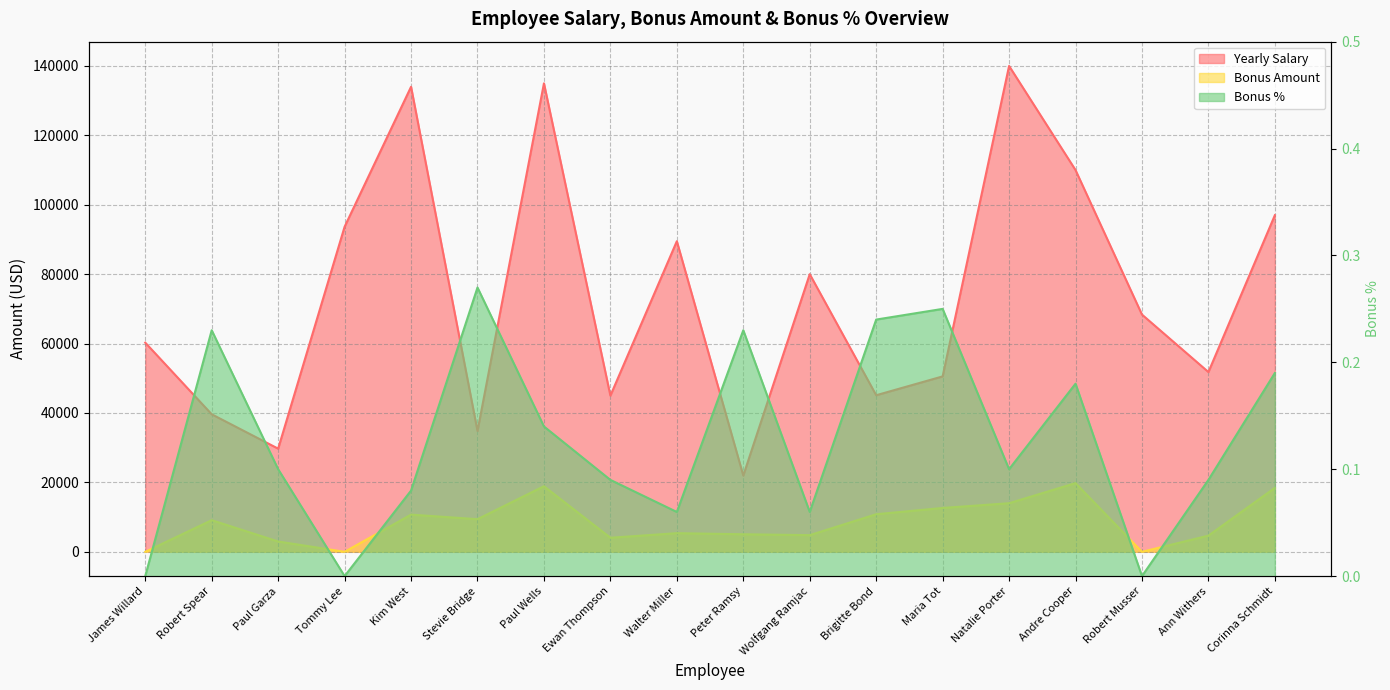

What are all the series names shown in the legend?

Yearly Salary, Bonus Amount, Bonus %